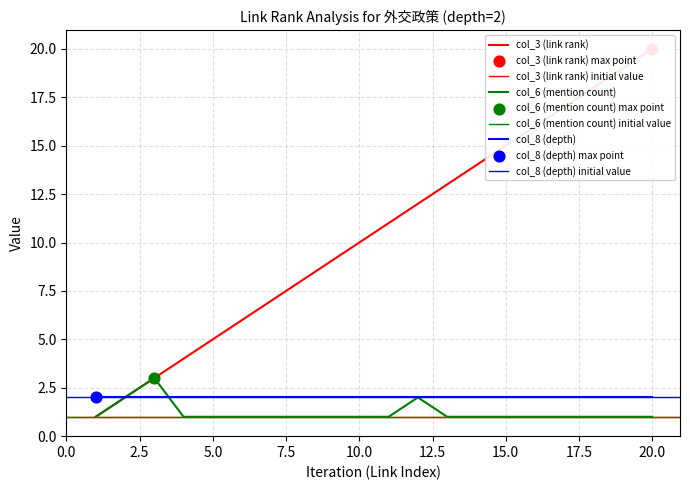

Which series has the widest spread of Y values?

col_3 (link rank)